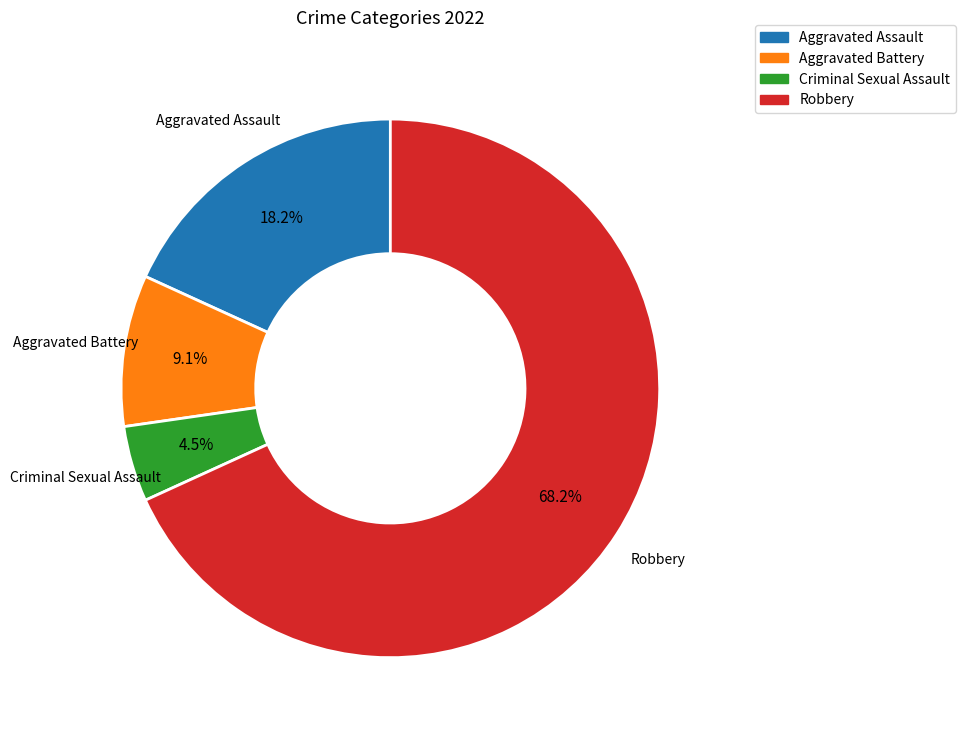

Which has a higher value, Aggravated Battery or Aggravated Assault?

Aggravated Assault